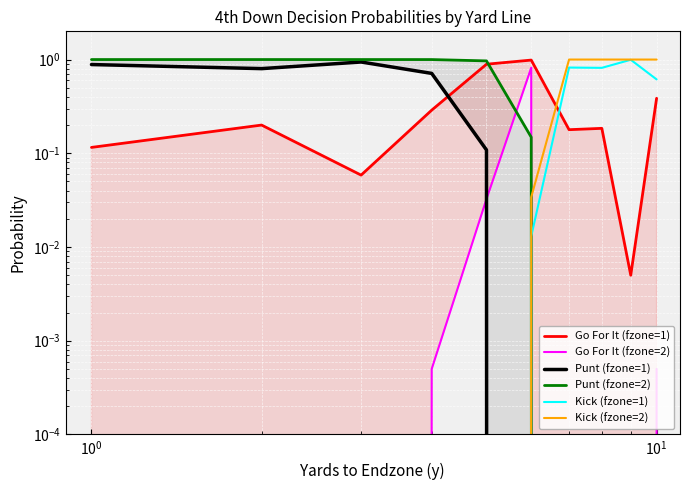

Which series has the widest spread of values?

Punt (fzone=2)